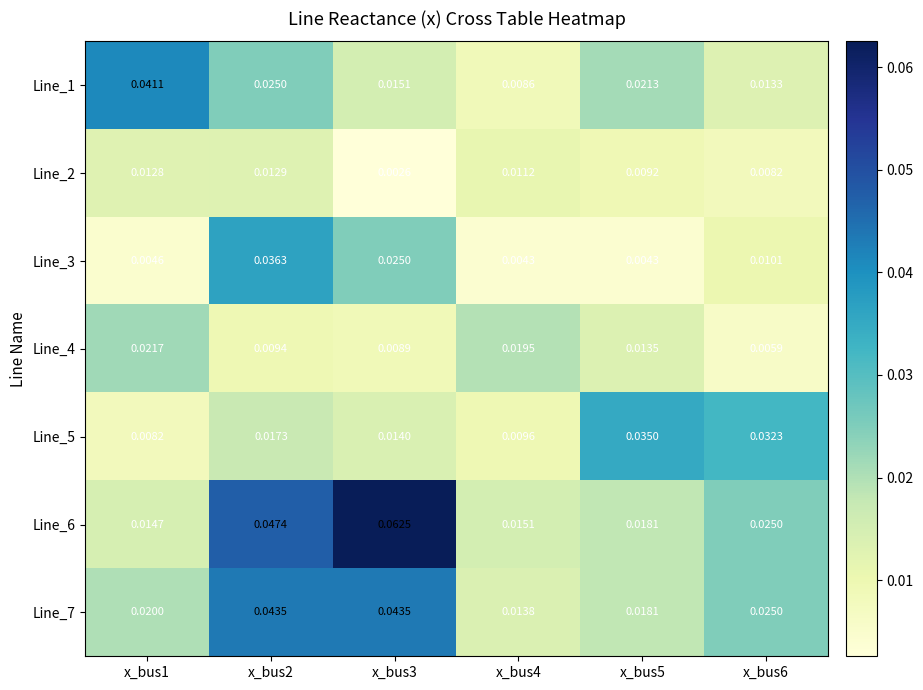

Is the value of Line_7 at x_bus2 greater than the value of Line_6 at x_bus1?

Yes